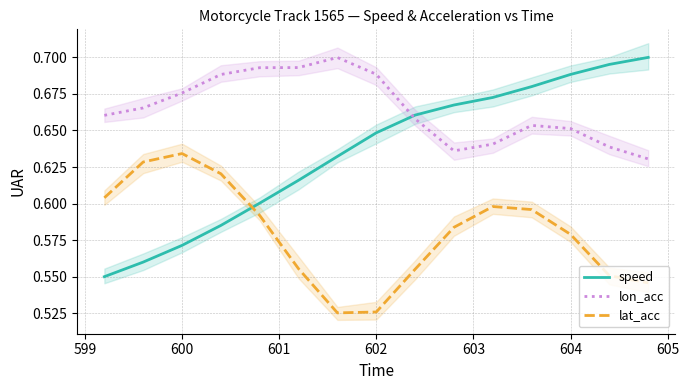

Which series ends up on top after the final intersection of speed and lon_acc?

speed